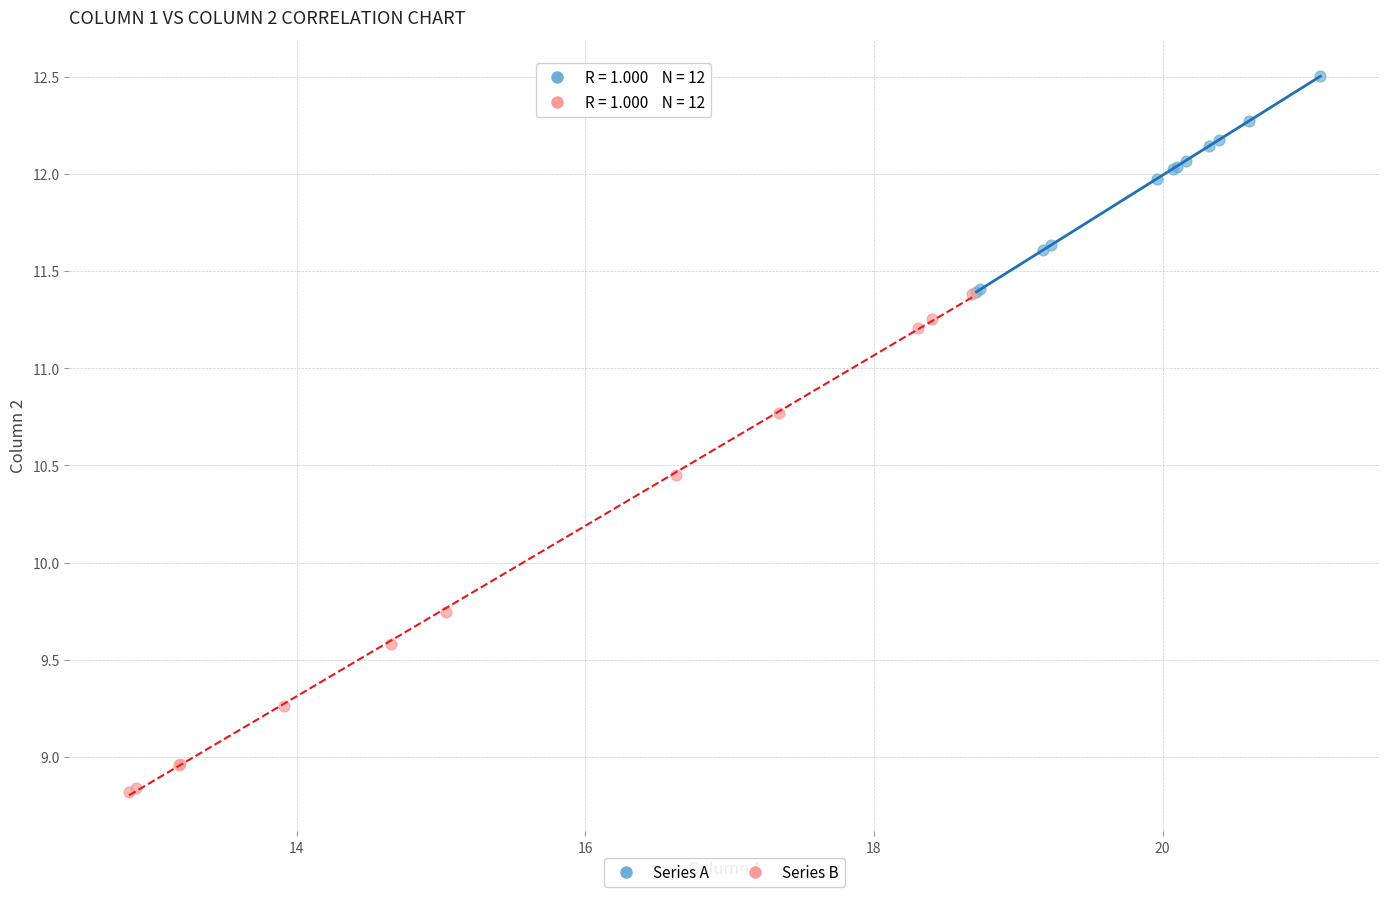

Which series reaches the minimum Y coordinate?

Series B